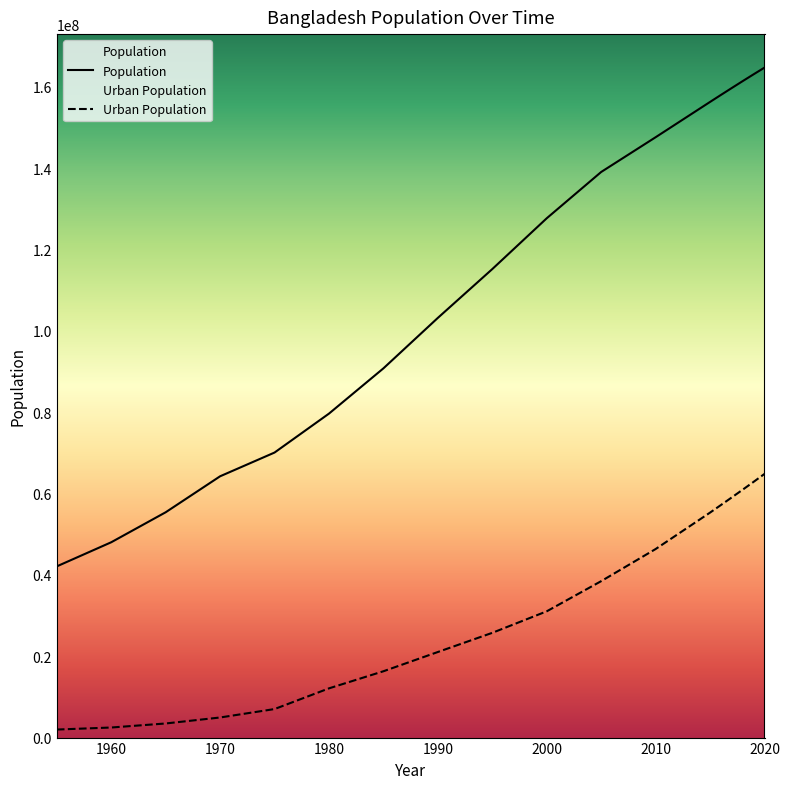

Does the chart have visible grid lines?

No